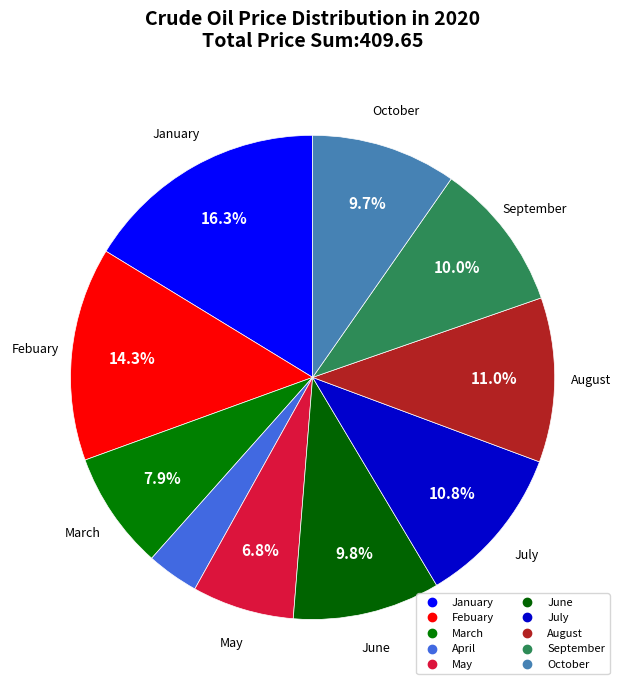

Combined, what portion of the pie is June and Febuary?

24.1%